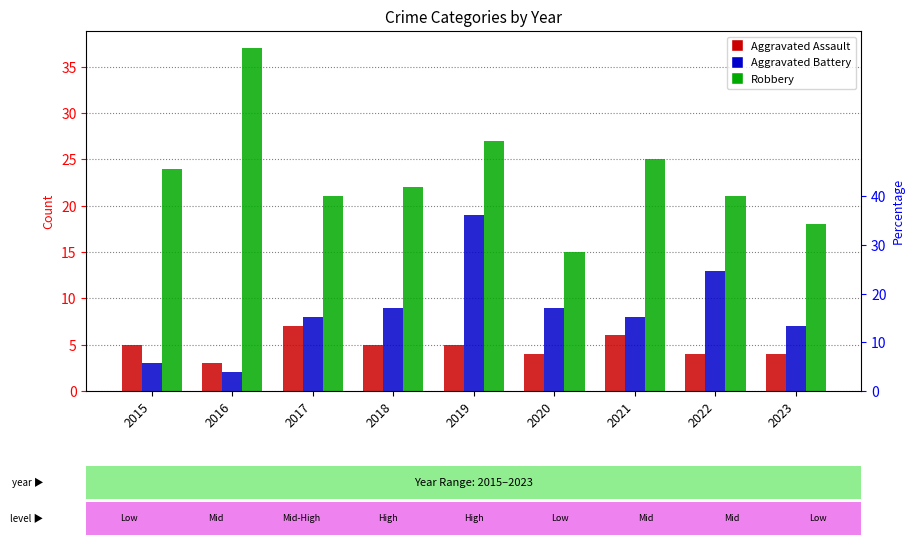

What is the difference between the Aggravated Battery values at 2016 and 2019?

17